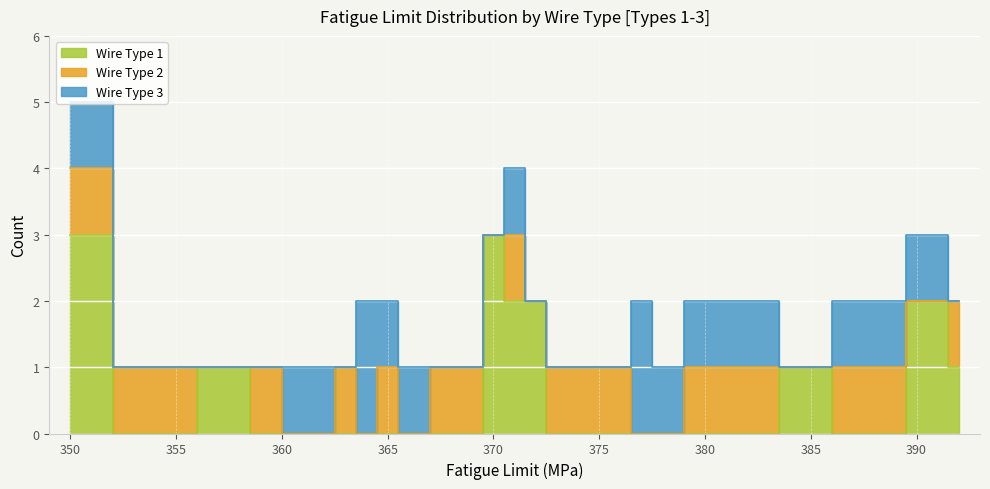

Is the value of Wire Type 1 at 363 greater than the value of Wire Type 2 at 366?

Yes